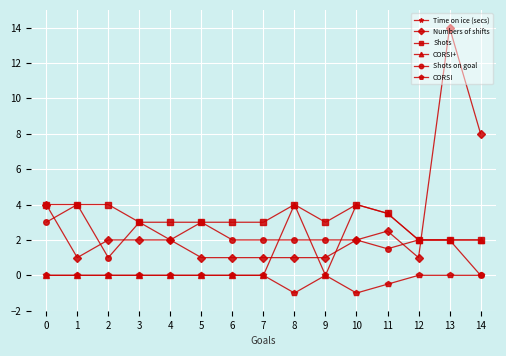

What is the difference between the maximum and minimum values in the Numbers of shifts series?

13.0